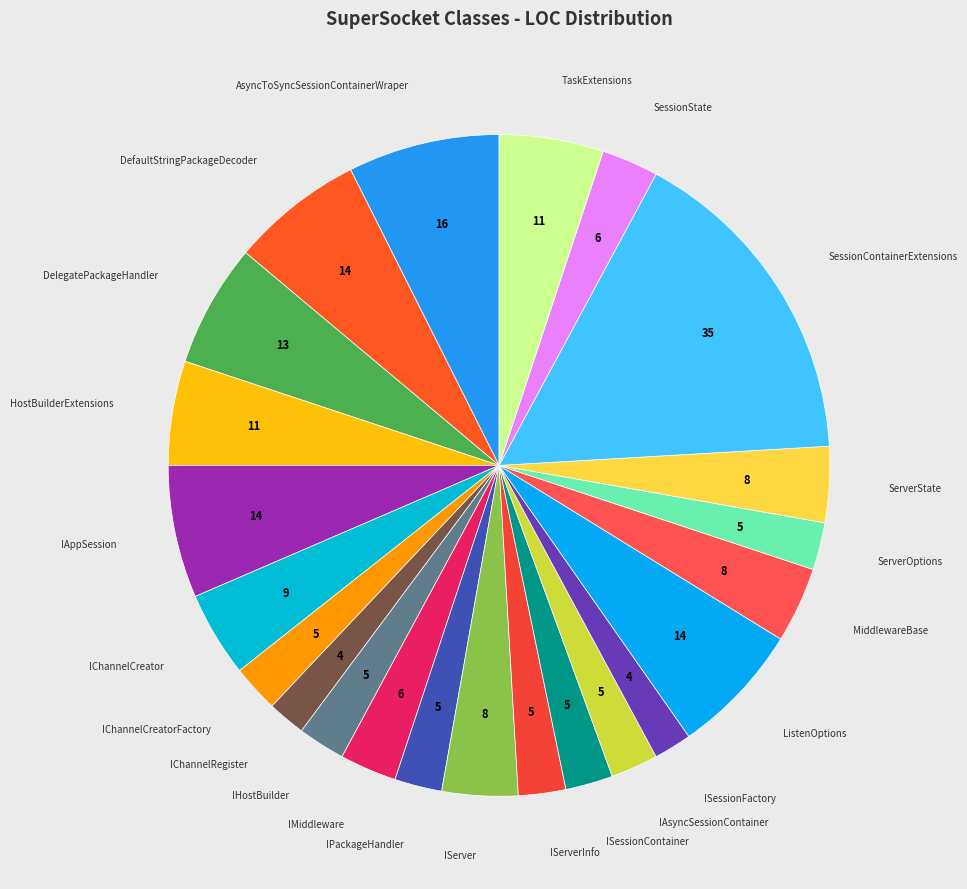

Which category has the biggest portion of the pie?

SessionContainerExtensions